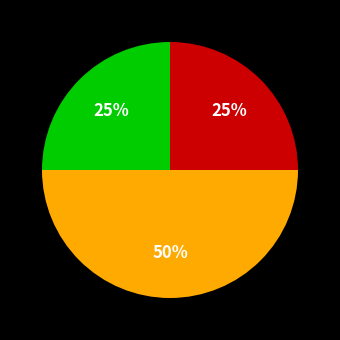

Count the number of slices in the pie.

3